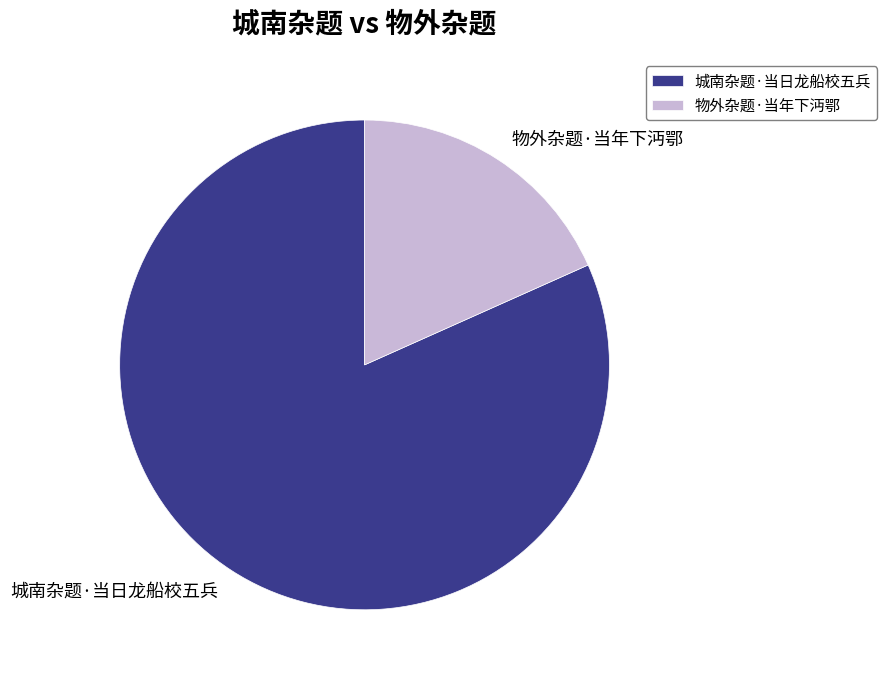

Which category has the biggest portion of the pie?

城南杂题·当日龙船校五兵